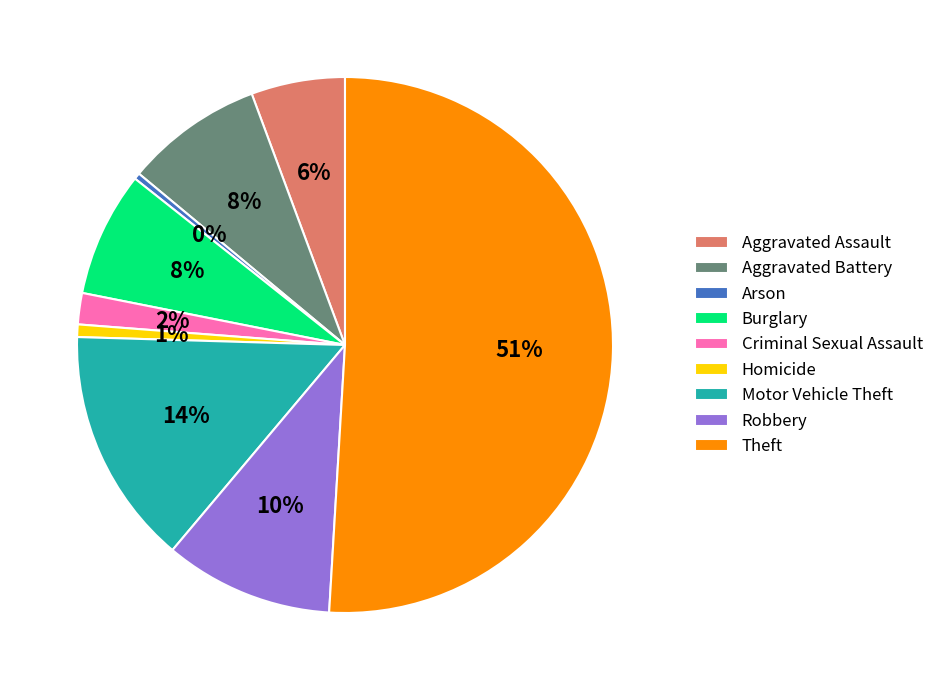

Between Criminal Sexual Assault and Aggravated Assault, which is larger?

Aggravated Assault